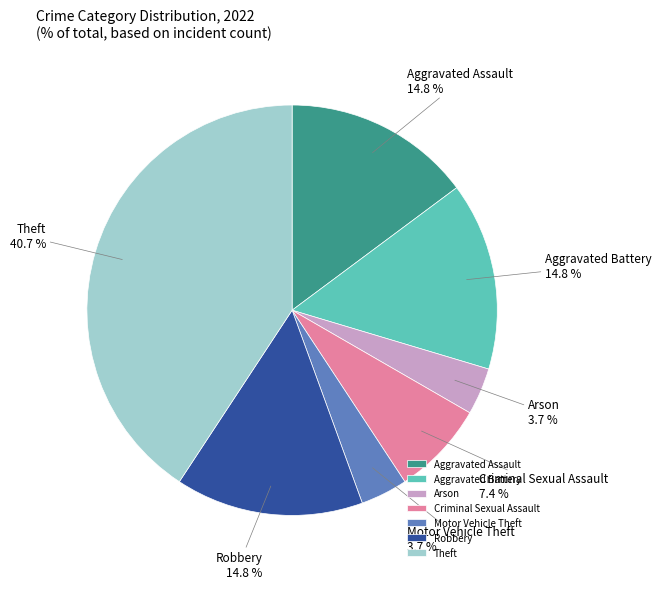

Which slice is the largest?

Theft